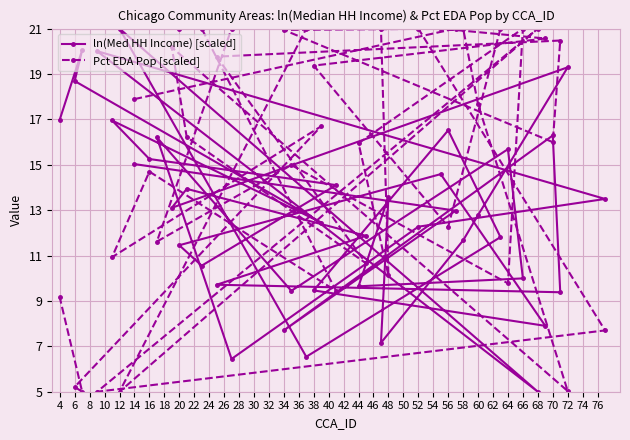

At how many categories does at least one series exceed 8?

40